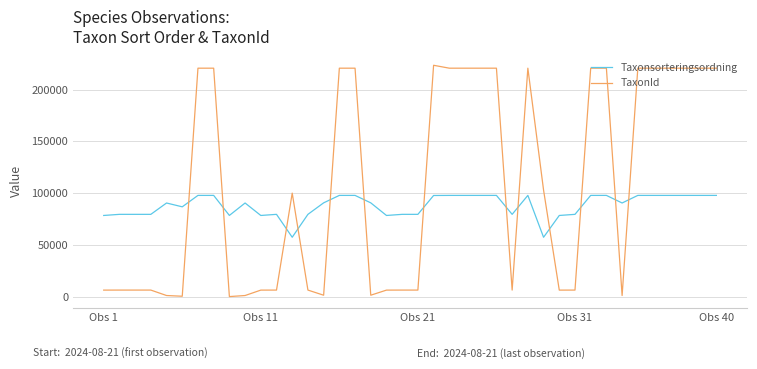

True or false: Taxonsorteringsordning has more than 1 interior local peaks.

True